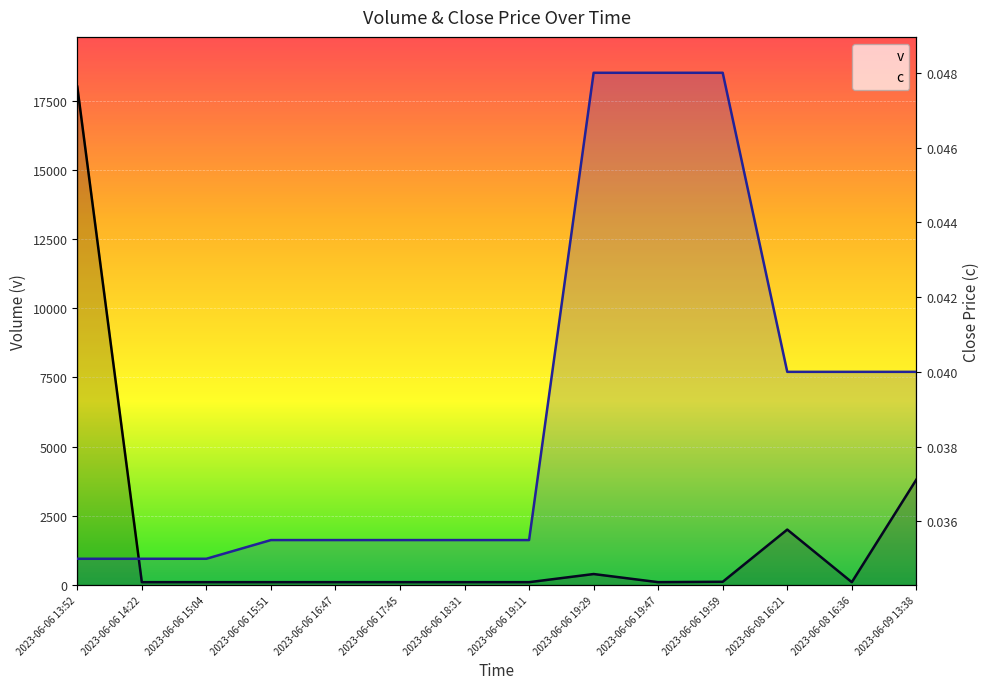

True or false: v and c cross at least once.

False